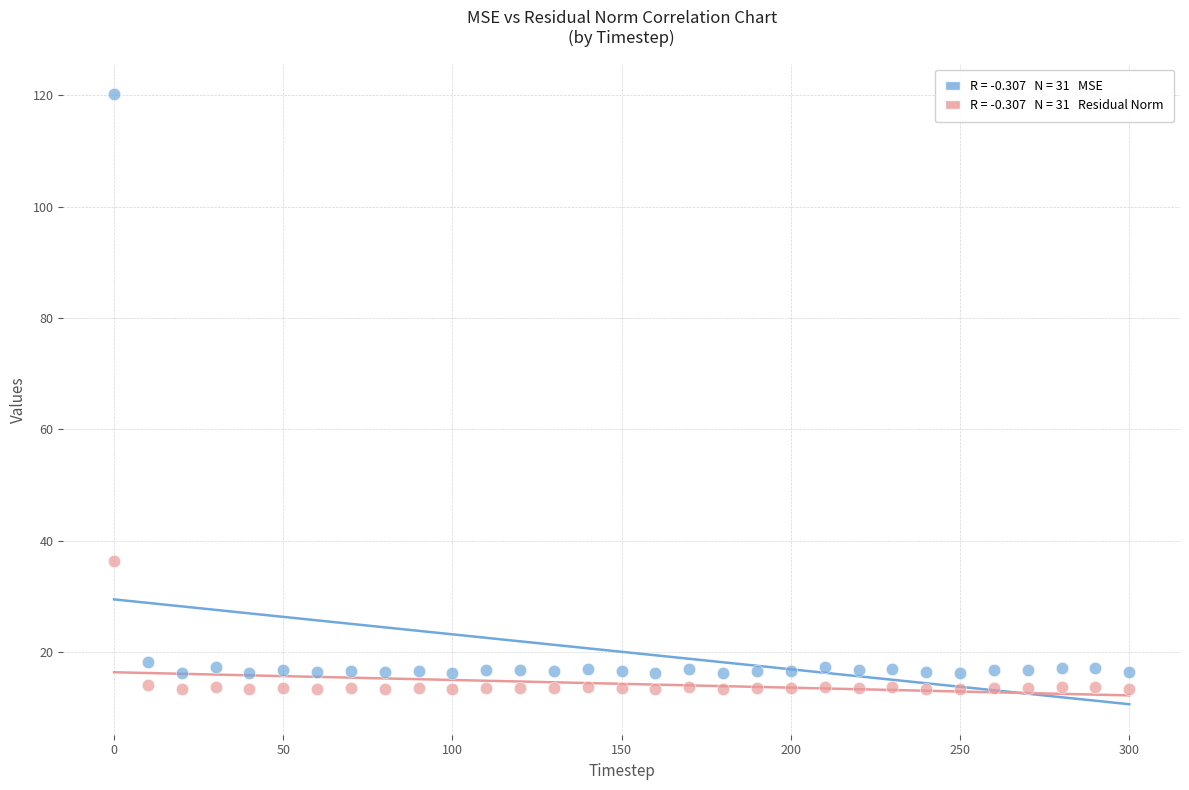

Across all data points, what is the range of X values (max minus min)?

300.0